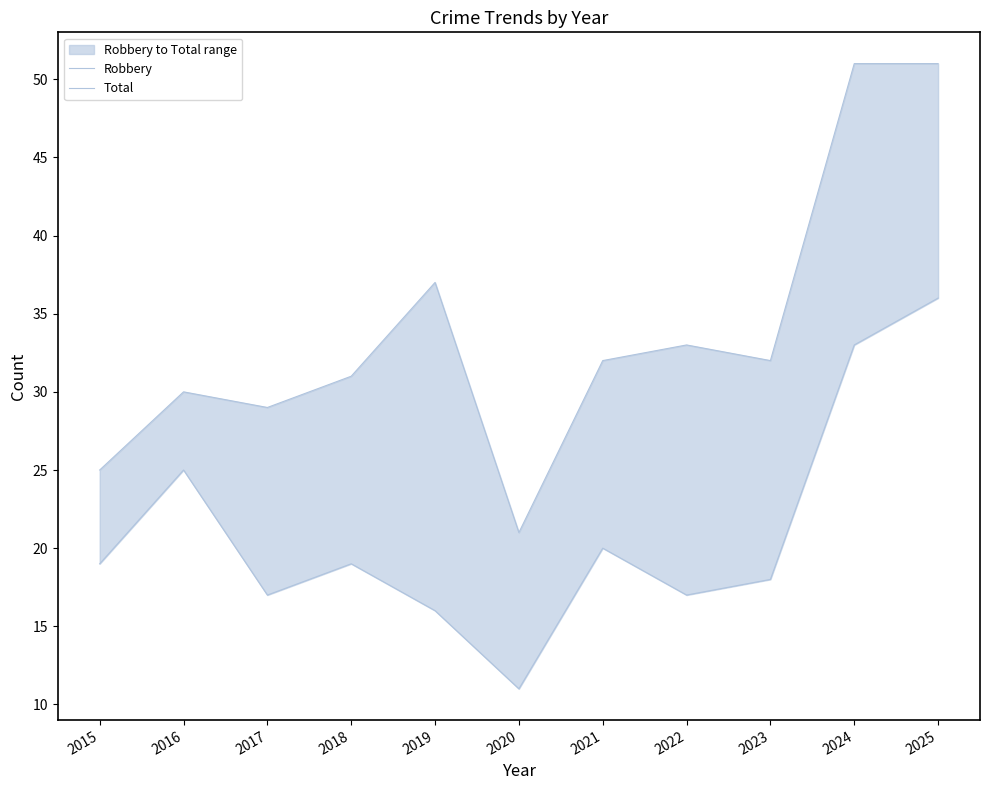

Is the value of Robbery at 2018 greater than the value of Total at 2024?

No